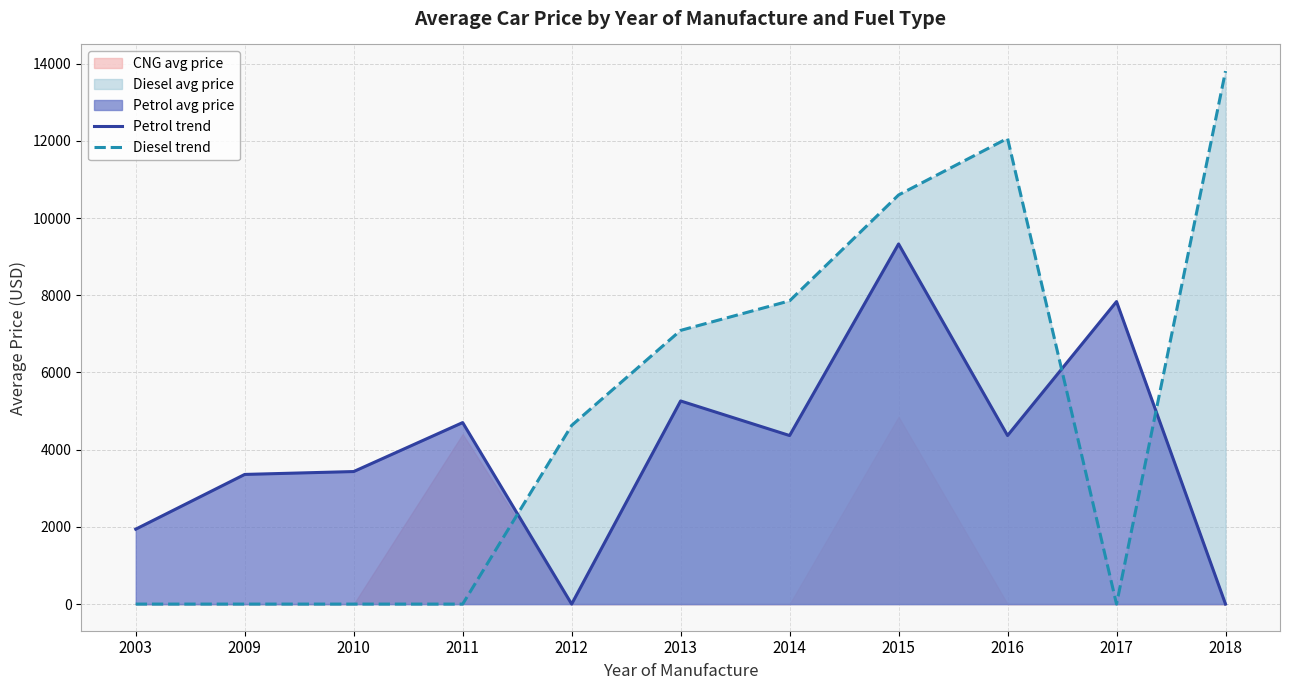

At how many categories does at least one series exceed 9119?

3